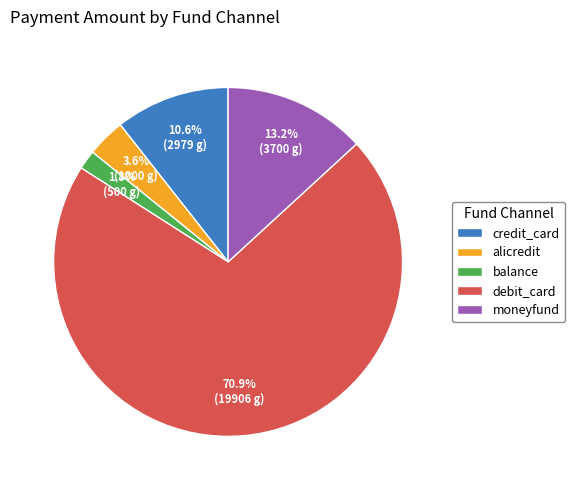

Between balance and debit_card, which is larger?

debit_card